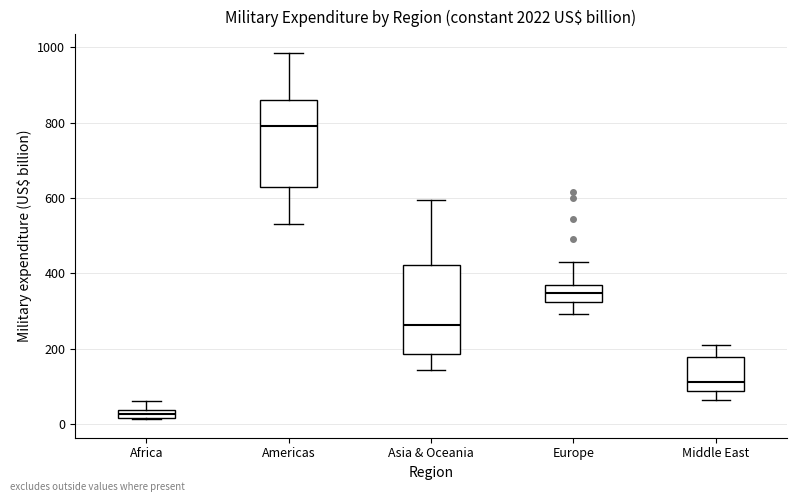

Which box's median line is the highest?

Americas